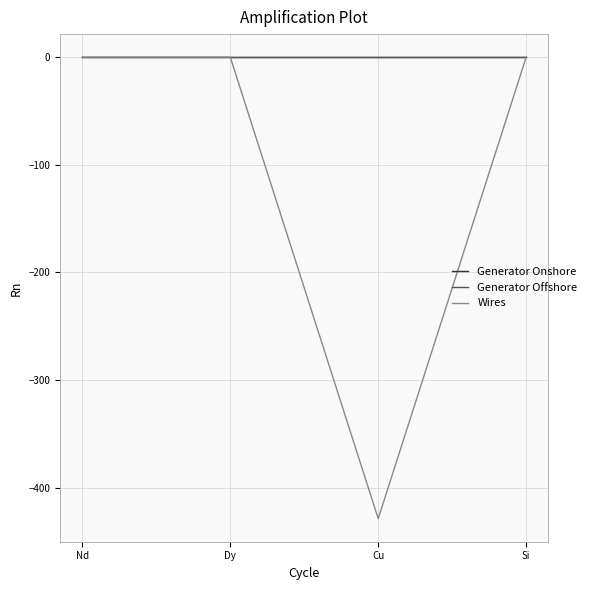

Read the Wires value at Cu.

-428.9